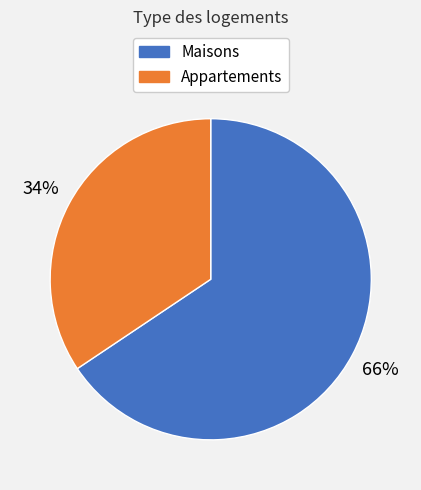

Is there any slice that represents more than half of the pie?

Yes